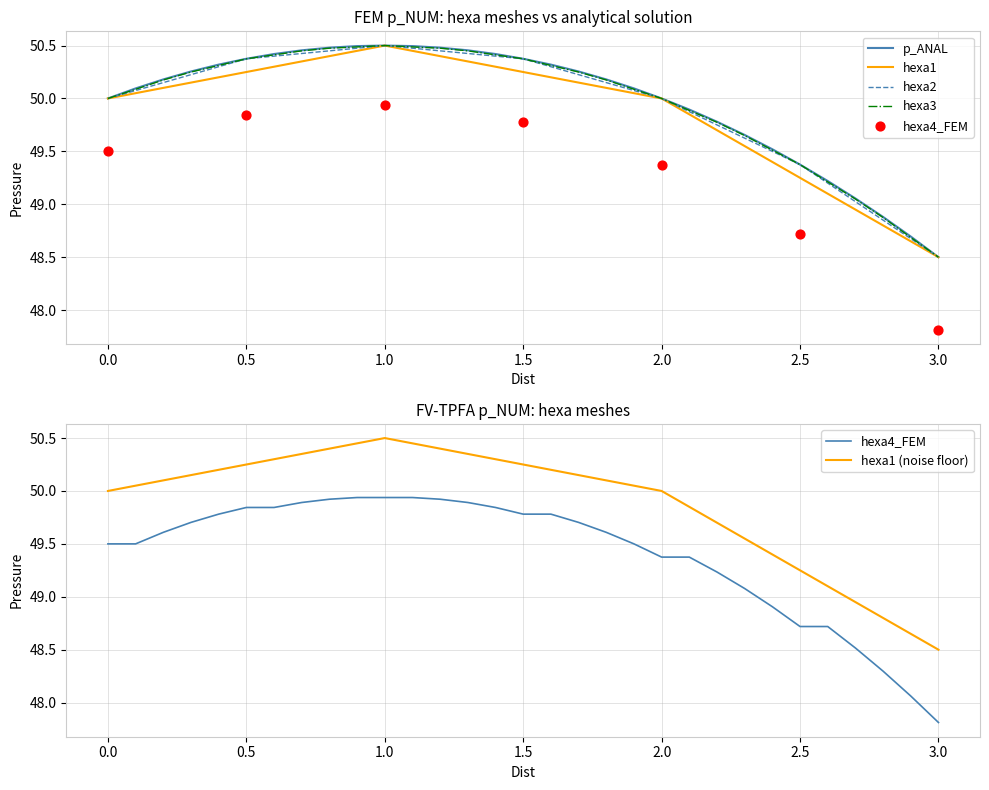

Which series reaches the minimum Y coordinate?

hexa4_FEM